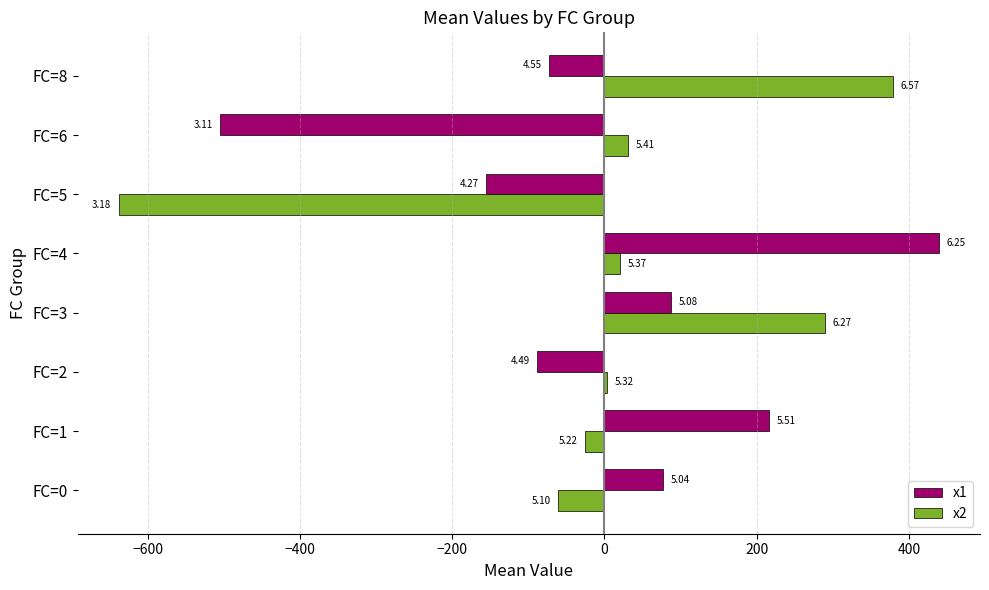

What are all the series names shown in the legend?

x1, x2